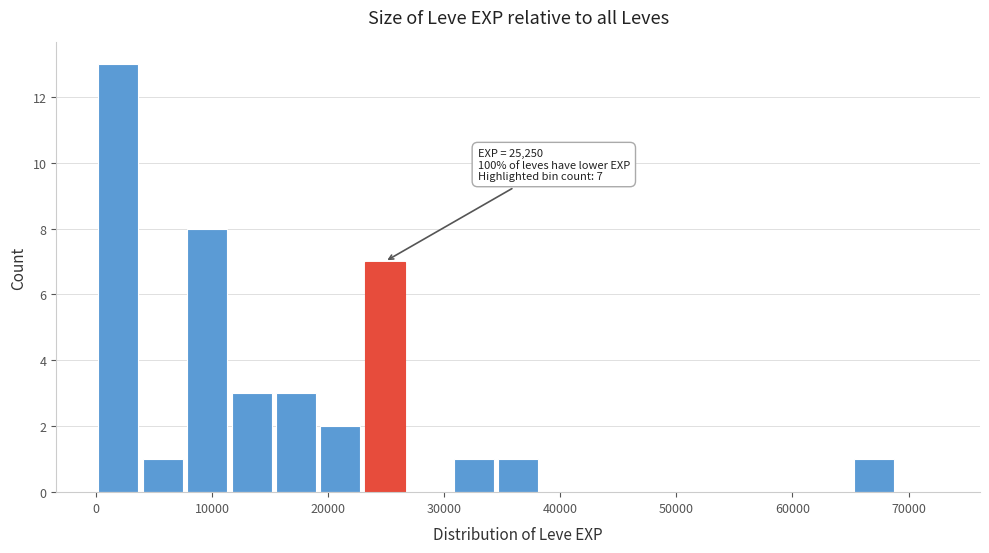

Read against the x-axis, roughly where is the centre of the tallest bar?

2000